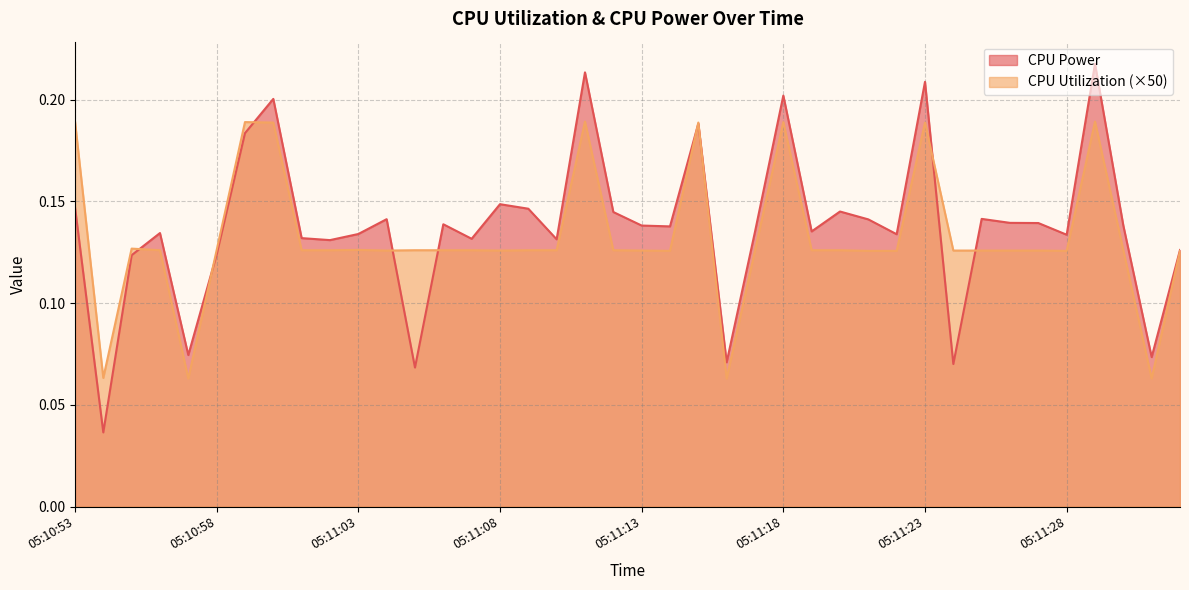

In CPU Power, how many points are lower than both neighbors (excluding endpoints)?

13